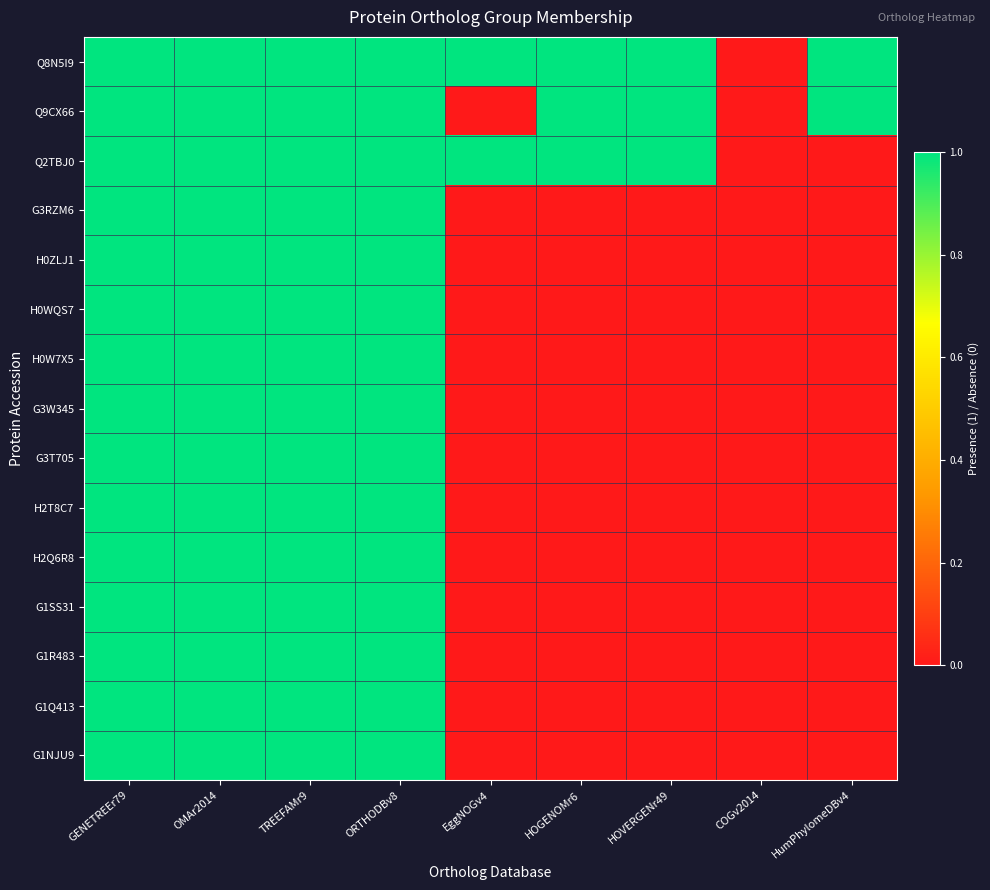

What is the maximum value shown in the chart?

1